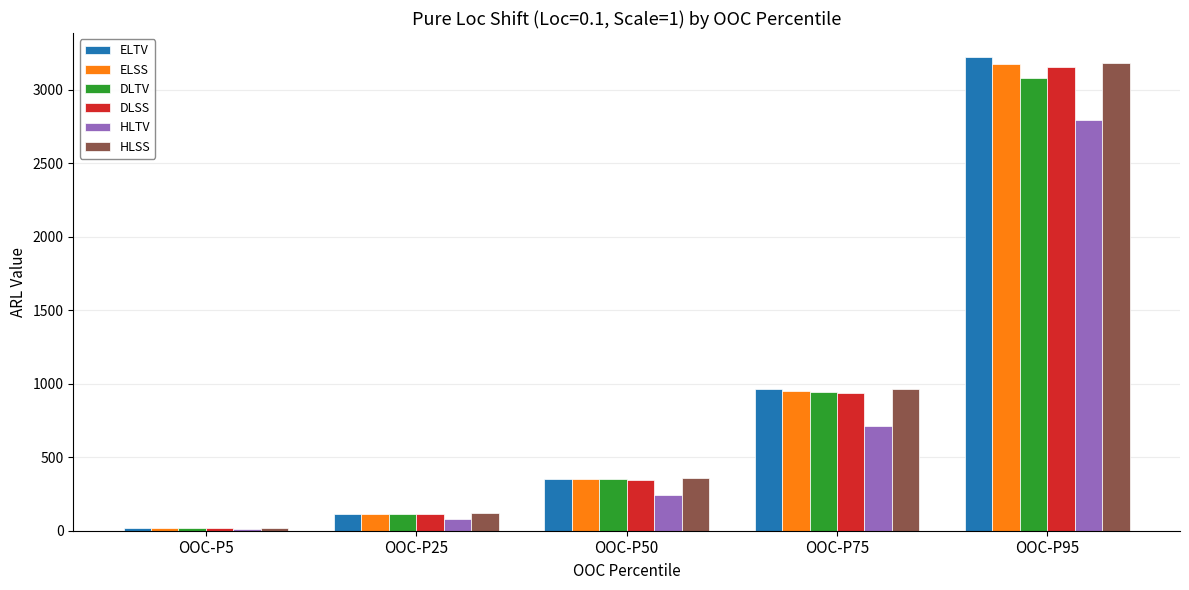

Which series has the largest range (max minus min)?

ELTV